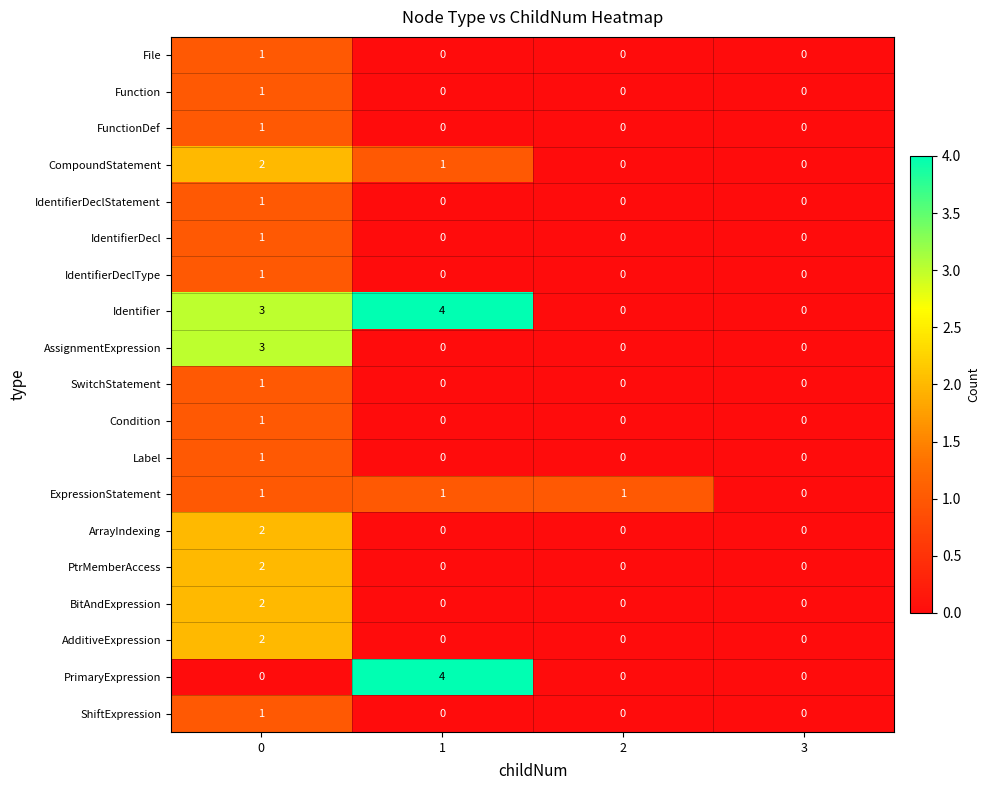

What is the greatest value displayed?

4